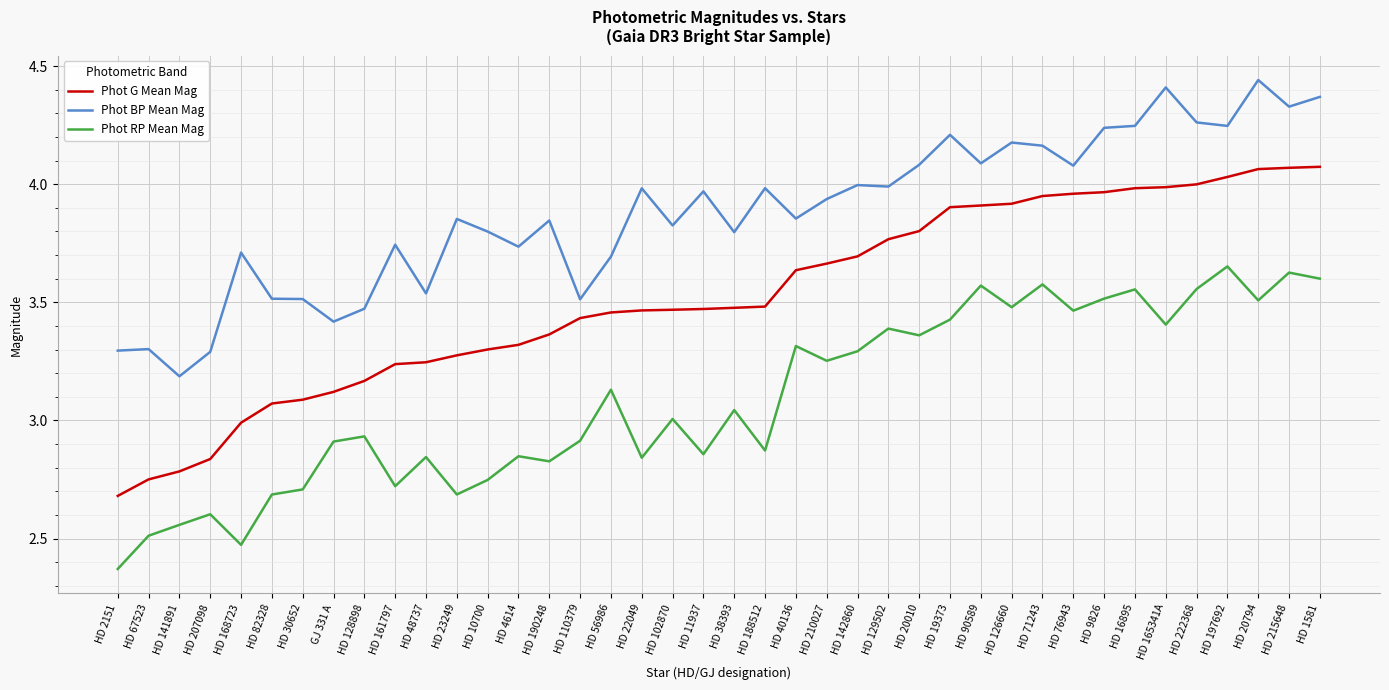

Which category has the highest value across all series?

HD 20794